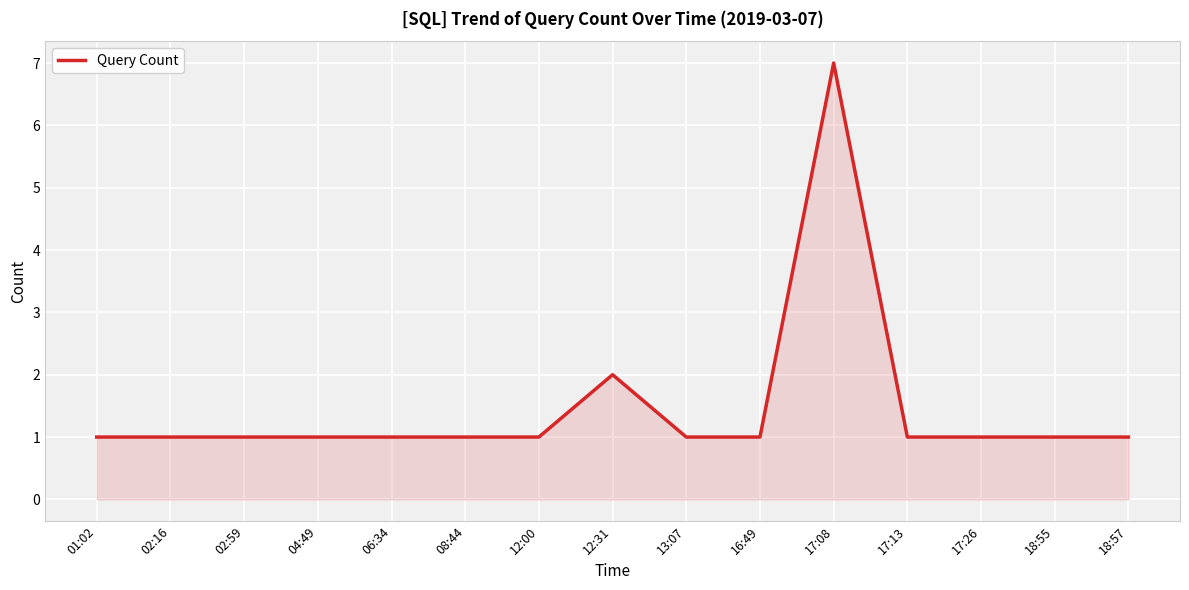

How many distinct data groups are displayed?

1